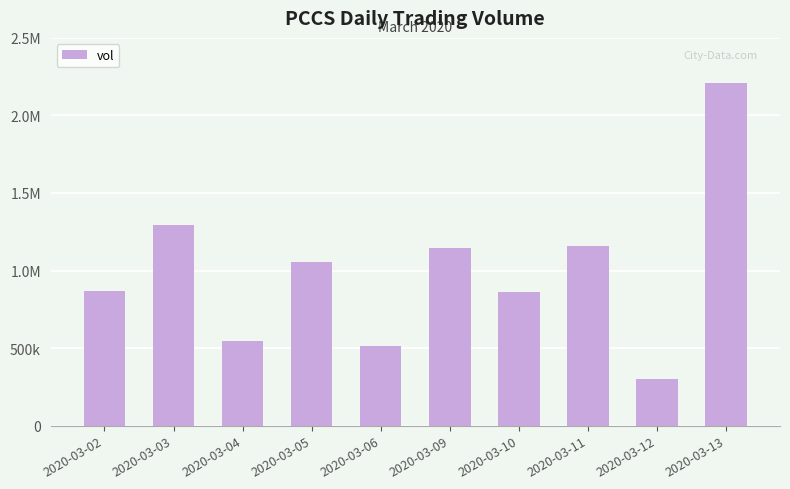

What is the value of the 5th bar from the left?

516000